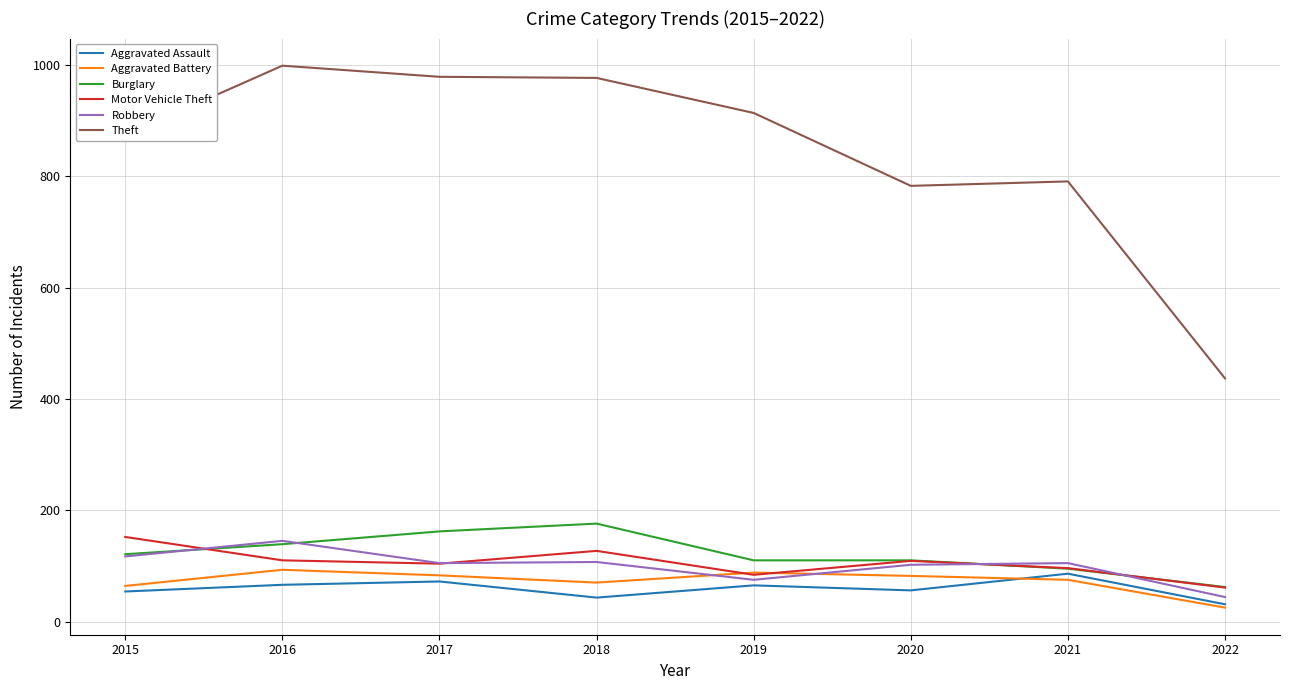

What value does the Burglary series have at 2015, to the nearest 10?

120